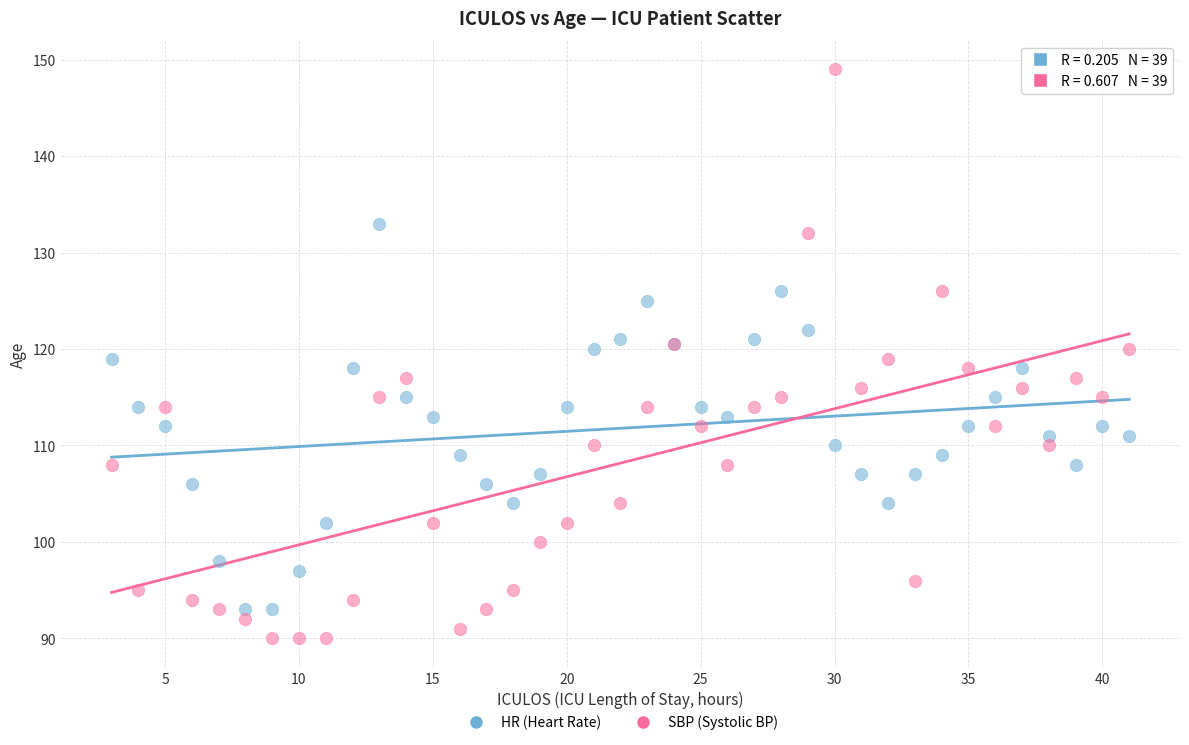

Which series reaches the minimum Y coordinate?

SBP (Systolic BP)